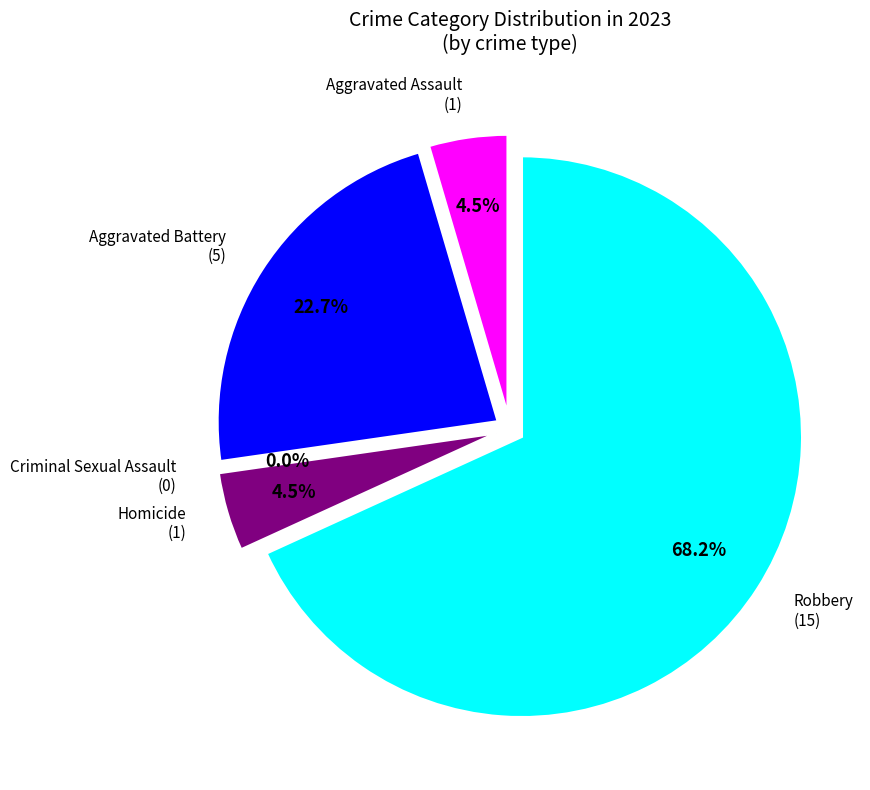

Does Robbery account for over 50% of the chart?

Yes